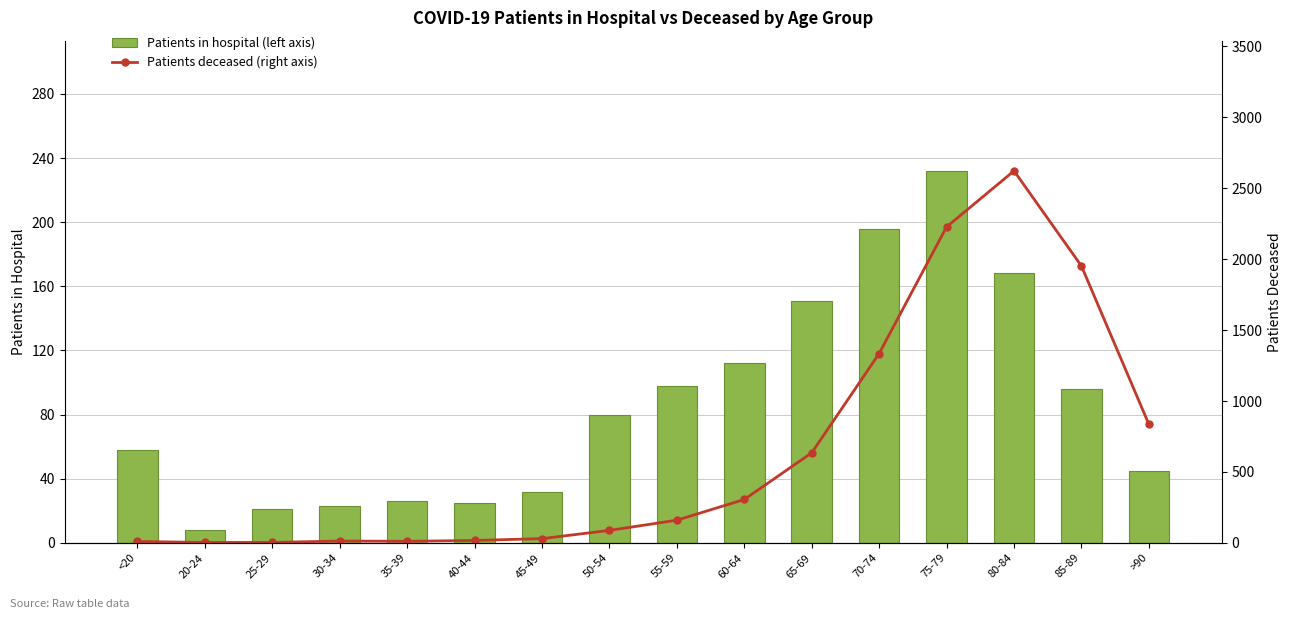

What is the difference between the second highest and second lowest values in the Patients deceased (right axis) series?

2225